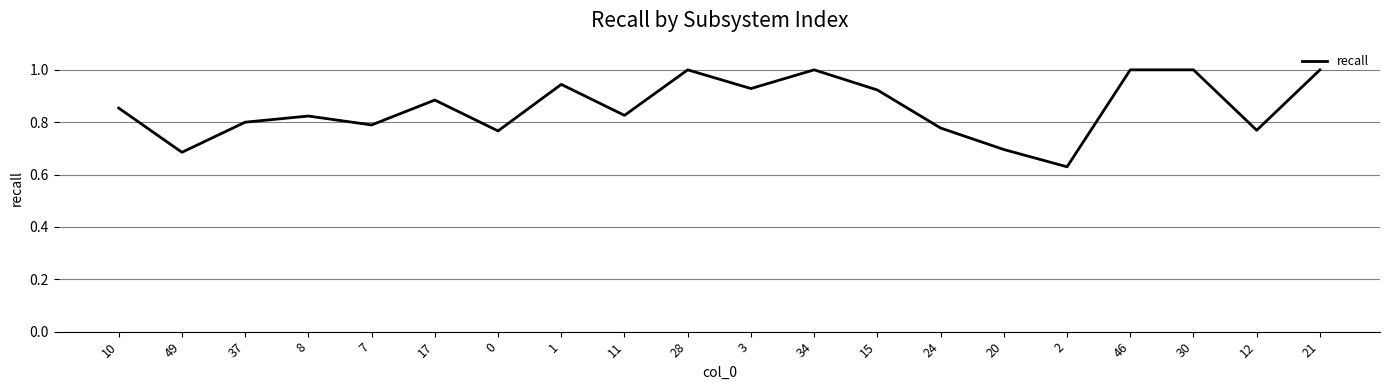

The value at 0 is 0.8. True or false?

True